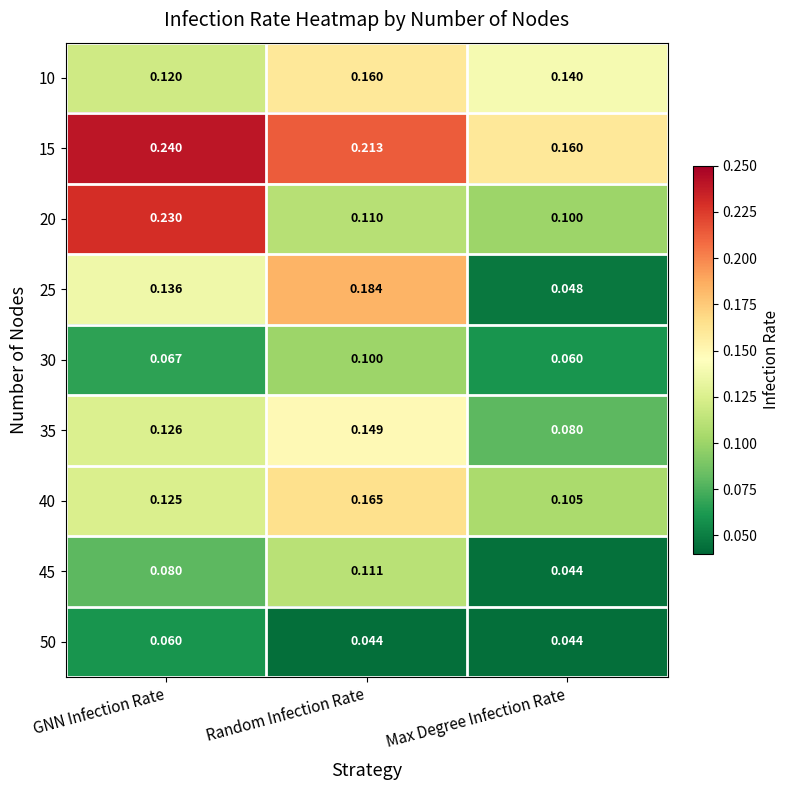

Which series has the widest spread of values?

25